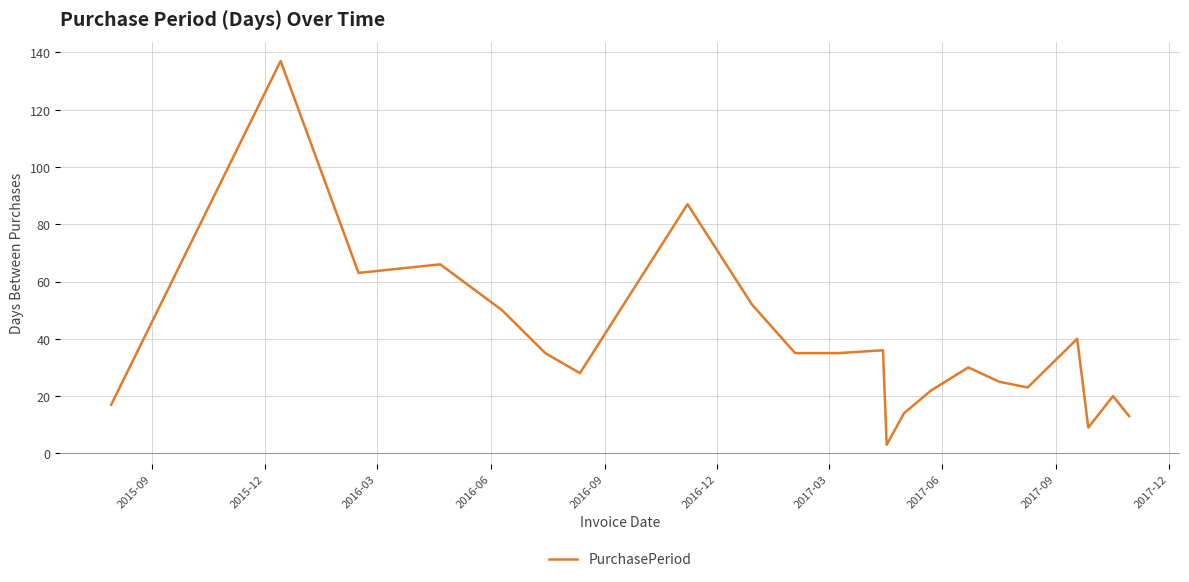

What is the difference between the maximum and minimum values?

134